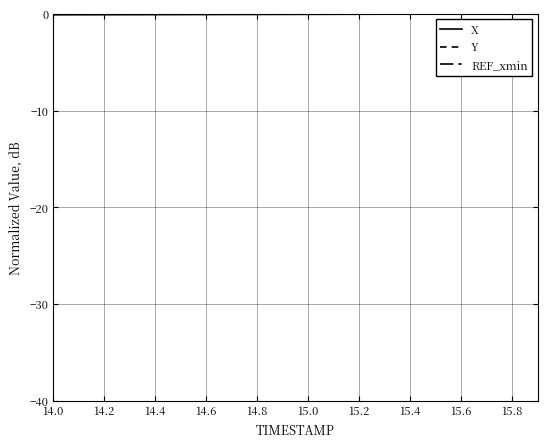

What is the difference between the maximum and minimum values in the X series?

0.1